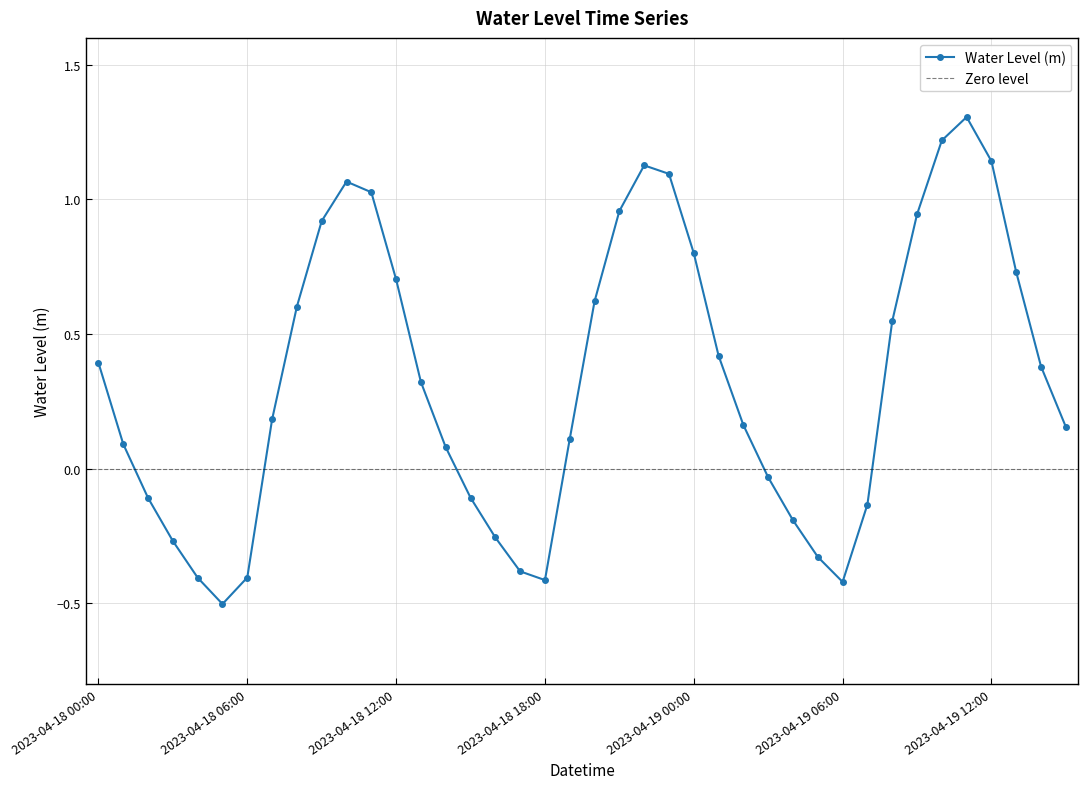

At which category does the data reach its first local peak?

2023-04-18 10:00